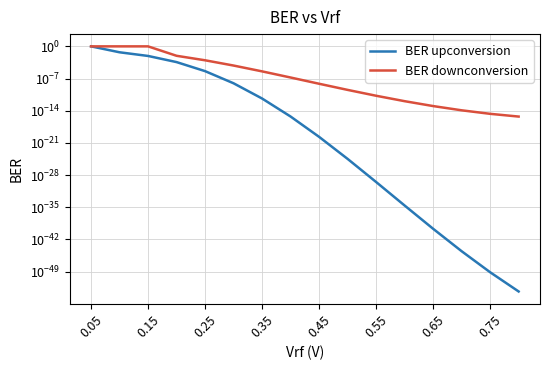

Which label corresponds to the largest value in the chart?

0.05